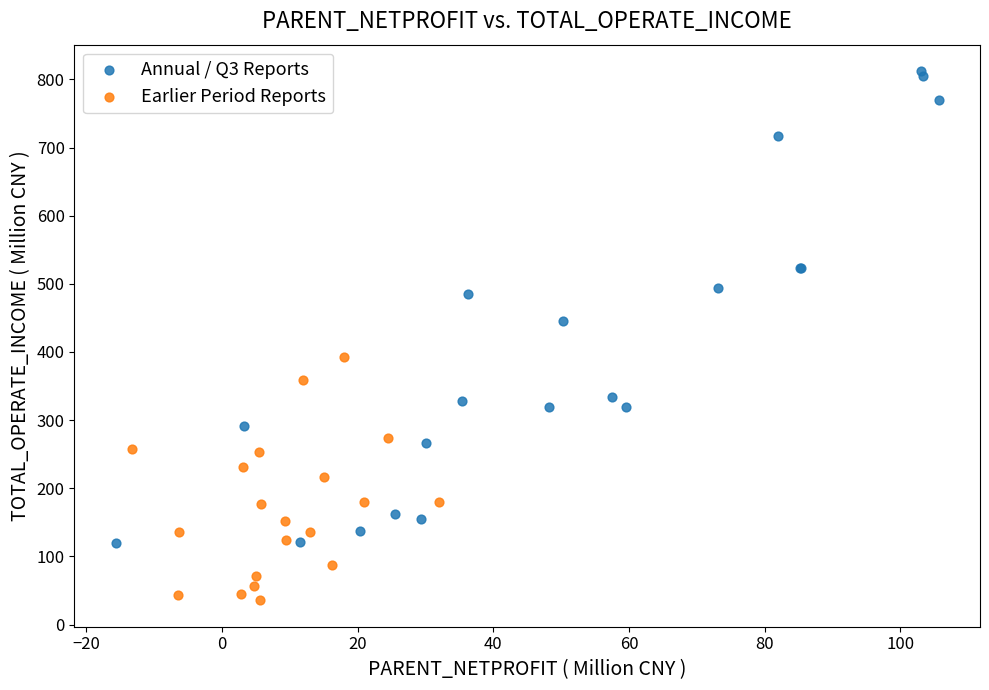

Which series reaches the maximum Y coordinate?

Annual / Q3 Reports